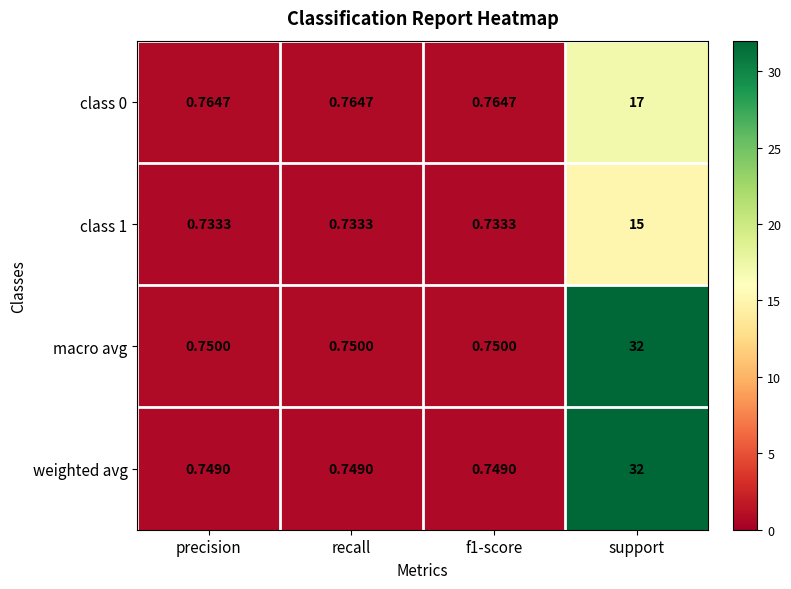

At which category is the sum across all series the highest?

support